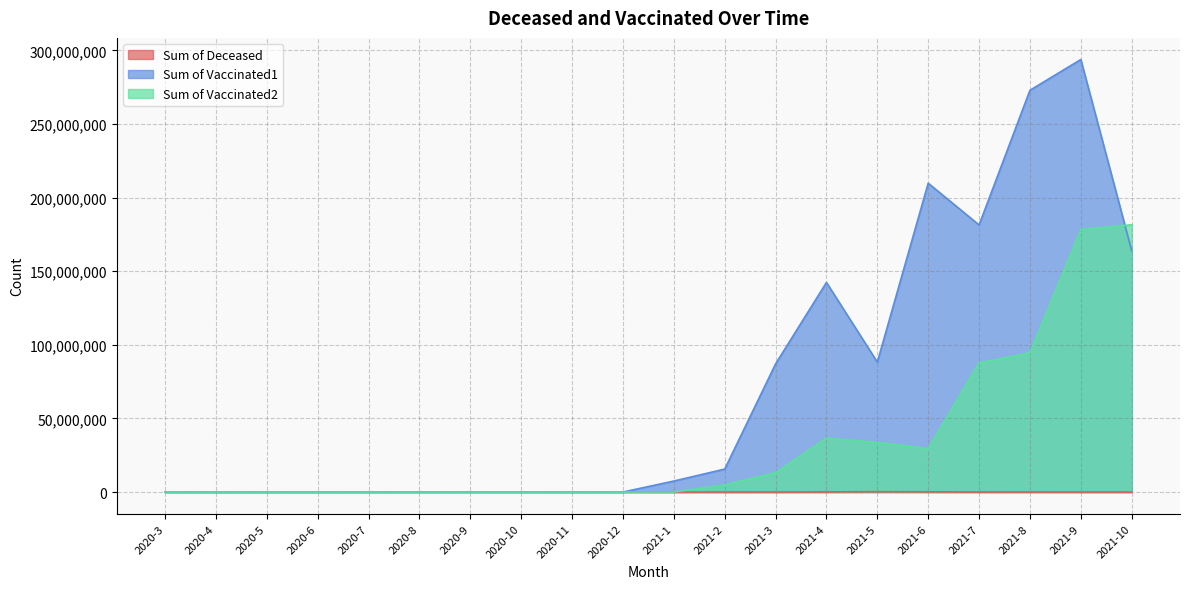

The value of Sum of Deceased at 2020-6 is 24010. True or false?

True